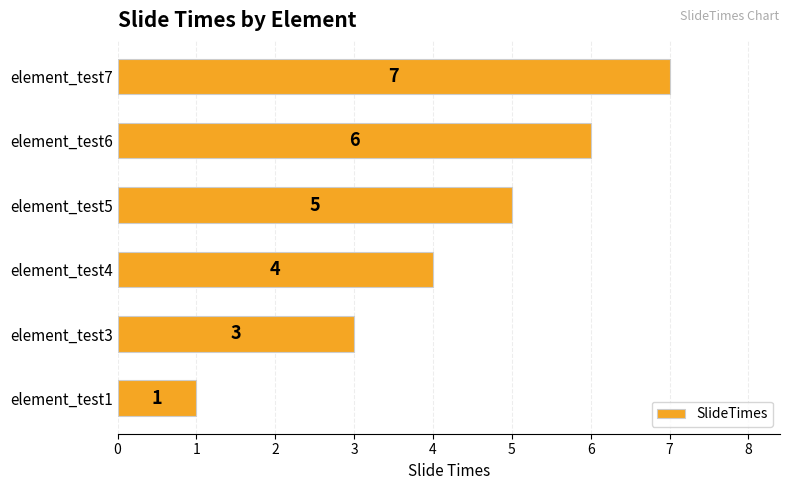

What is the ratio of the value at element_test5 to the value at element_test6?

0.8